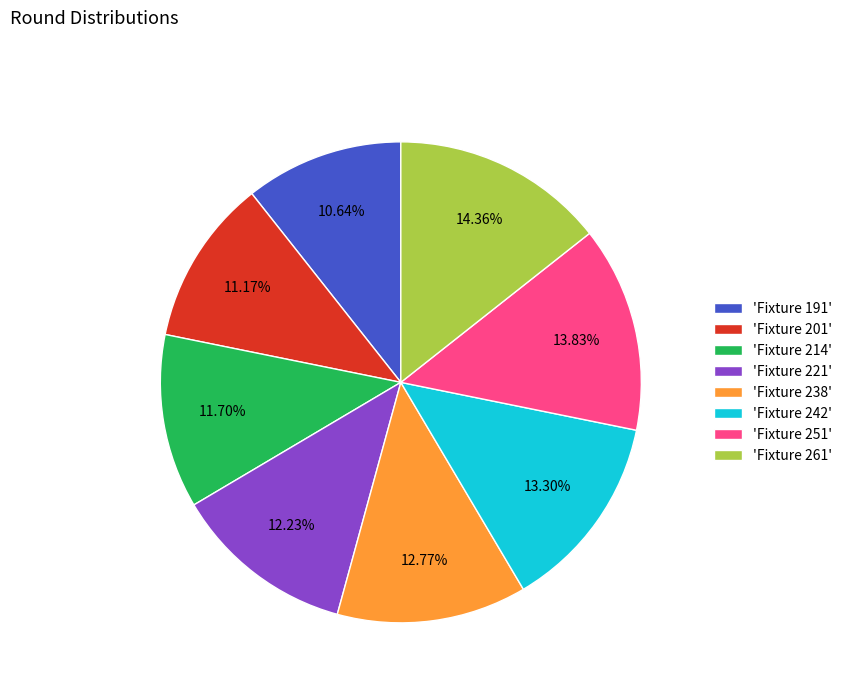

To the nearest percent, what is the average slice percentage?

12%